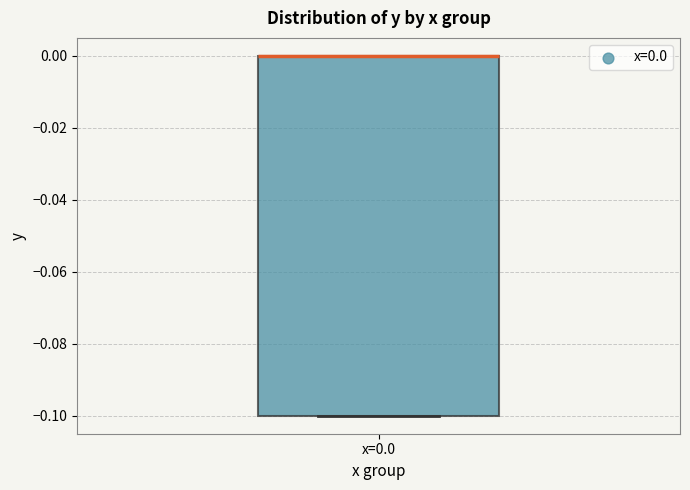

Transcribe this box plot: give where the median line is, the range the box spans, and where the two whiskers end, as read against the y-axis. The values are not printed on the chart, so give them approximately, as read against the axis.

median 0.0 (drawn on the box's upper edge), box -0.1 to 0.0, whiskers -0.1 to 0.0